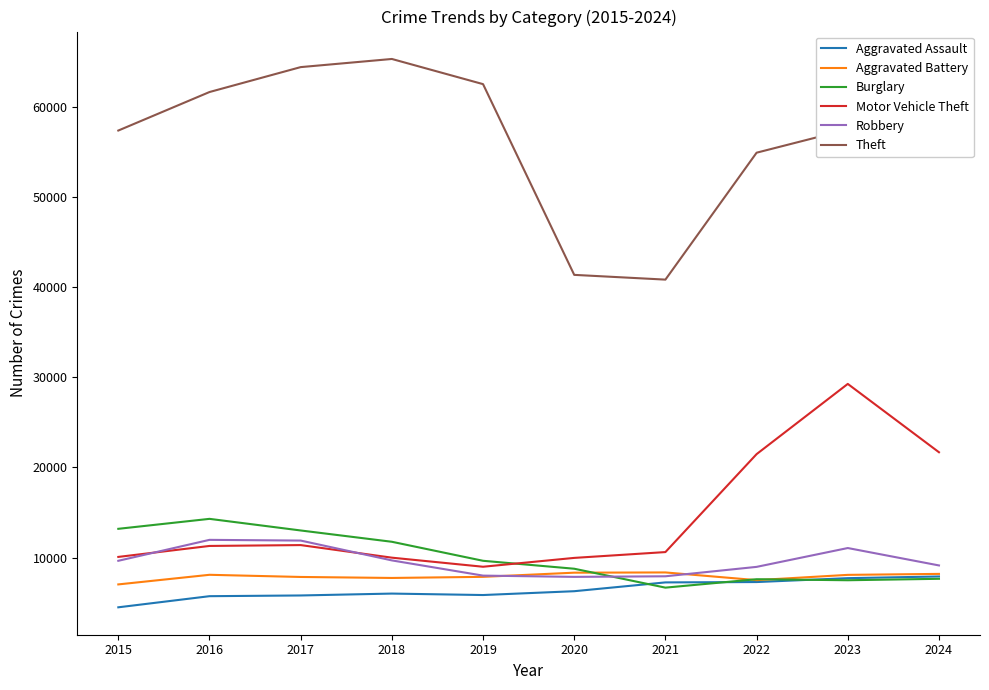

What is the highest value of the Aggravated Assault series?

7900